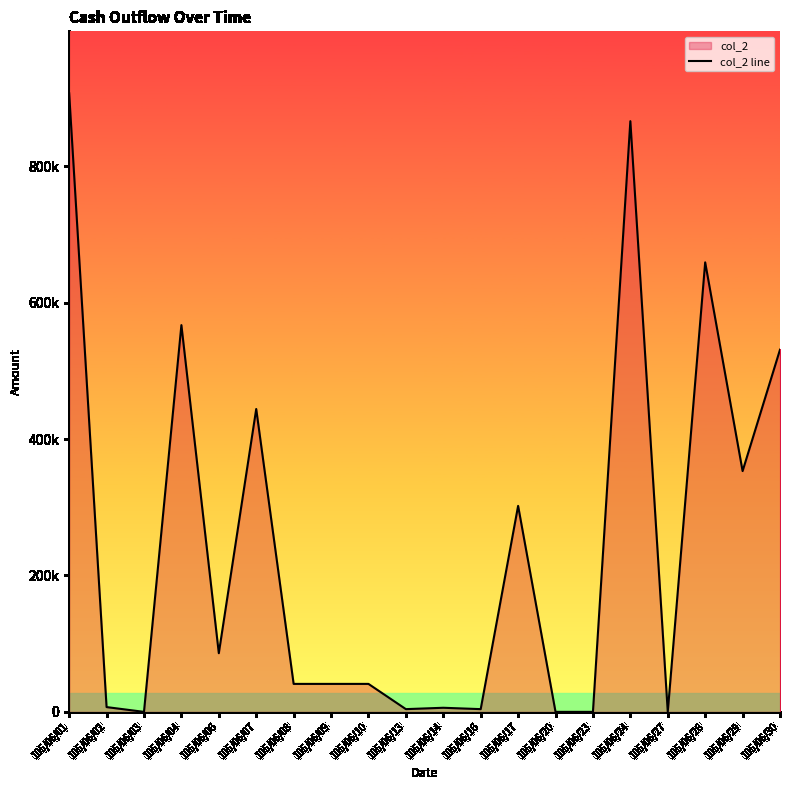

What is the approximate value at 105/06/07, to the nearest 100?

444000